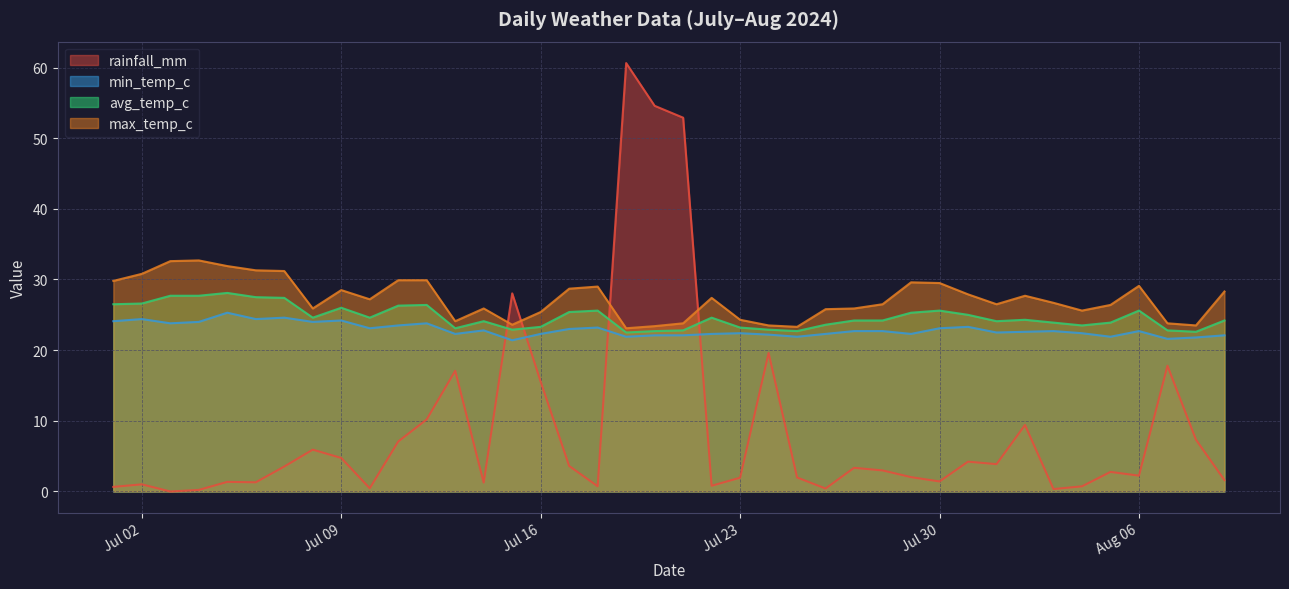

What are all the series names shown in the legend?

rainfall_mm, min_temp_c, avg_temp_c, max_temp_c